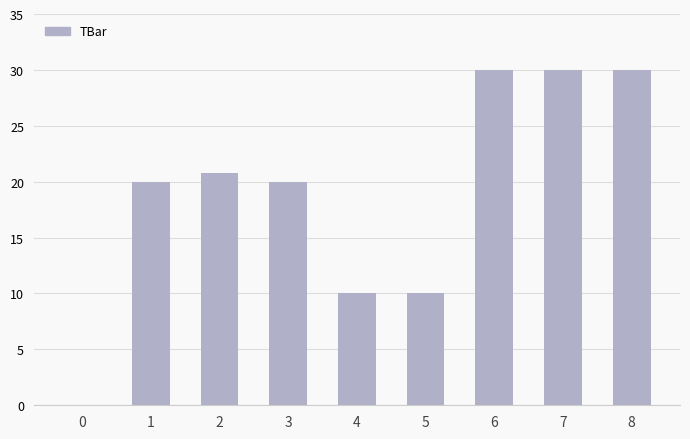

What is the change in value from 1 to 5?

-10.0